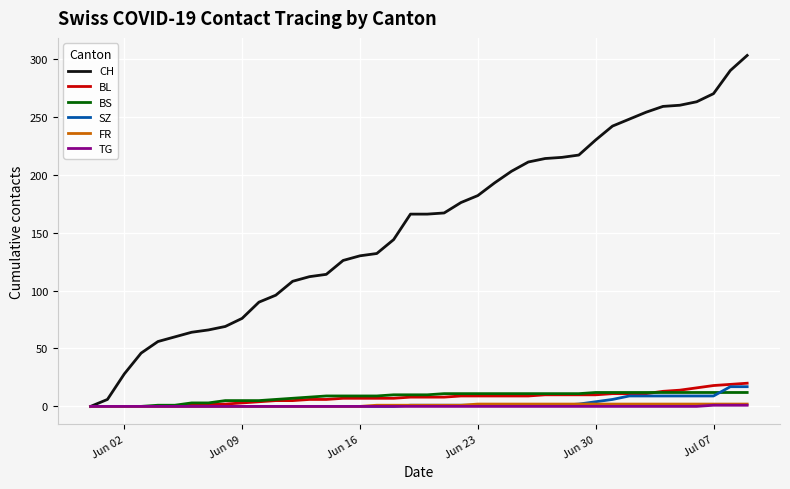

Which series has the largest range (max minus min)?

CH